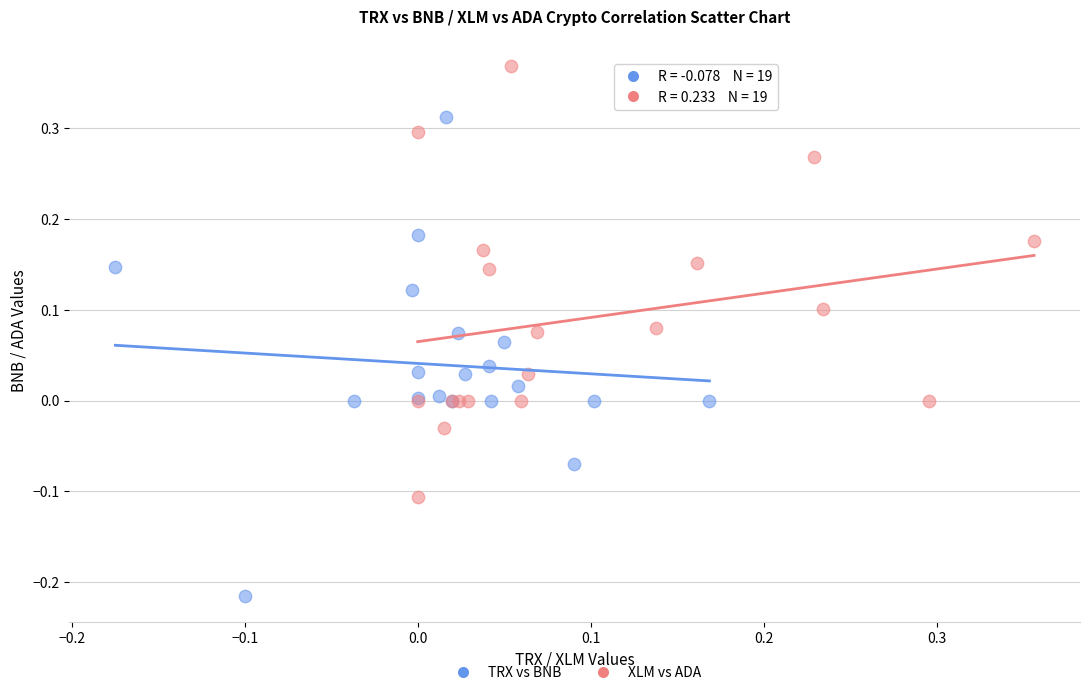

Which series has the widest spread of Y values?

TRX vs BNB